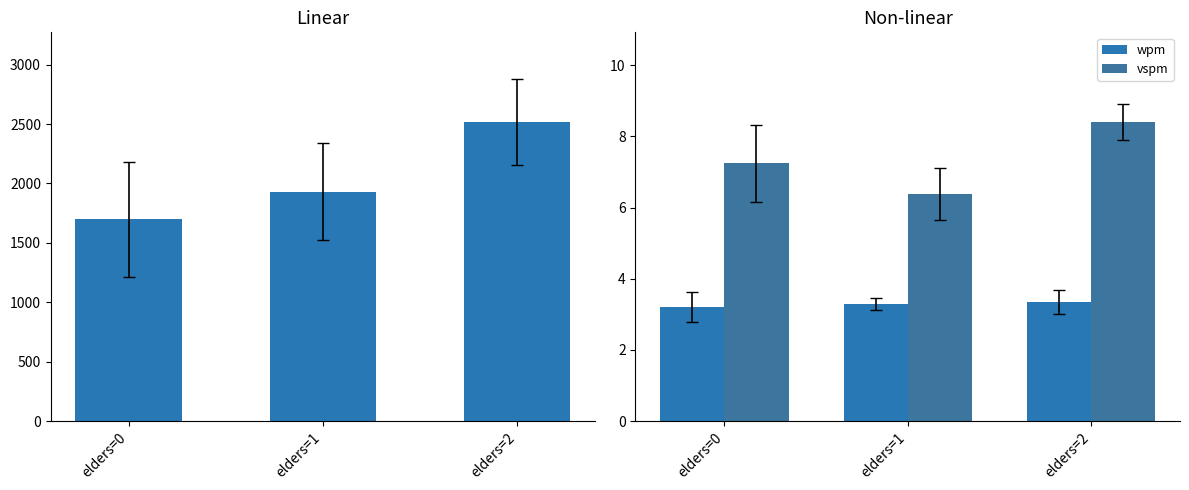

At how many categories does at least one series exceed 1158?

3